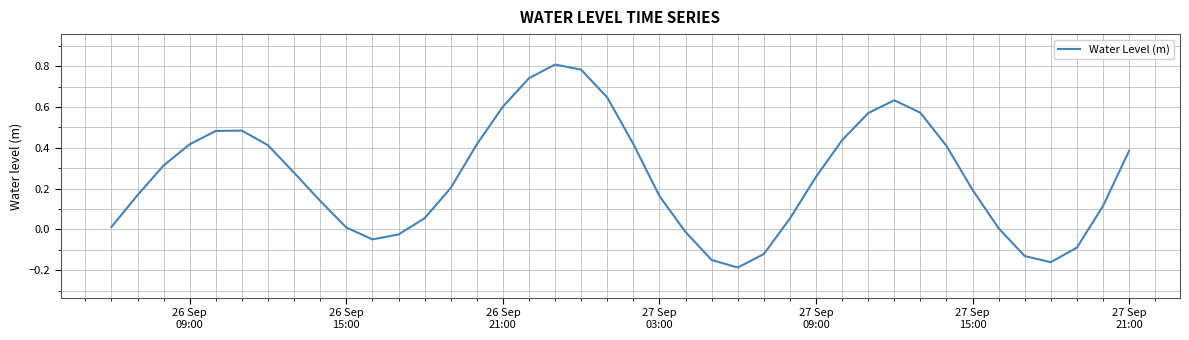

What is the difference between the maximum and minimum values?

1.0